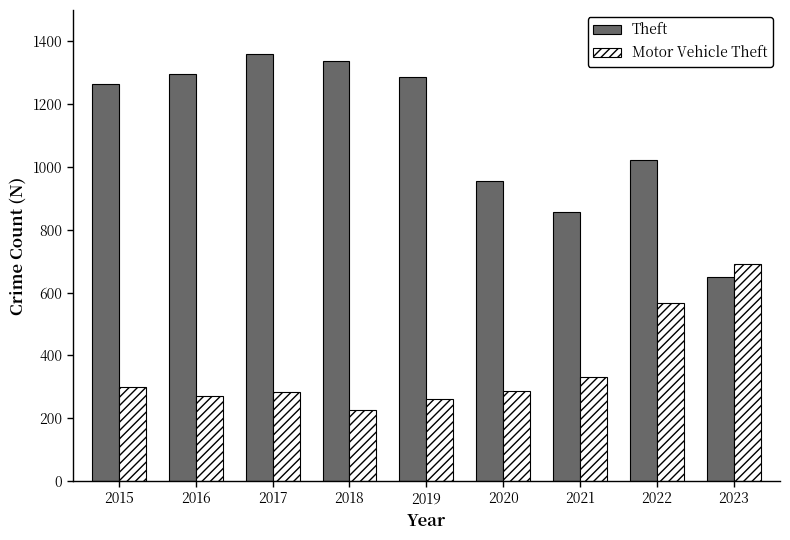

At which label does Motor Vehicle Theft reach its minimum?

2018